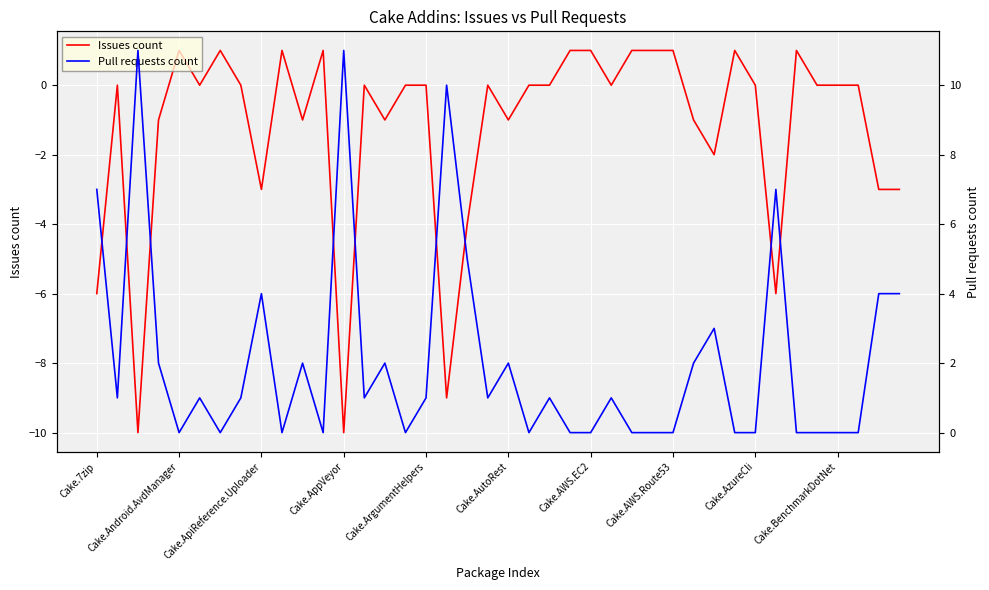

What are all the series names shown in the legend?

Issues count, Pull requests count